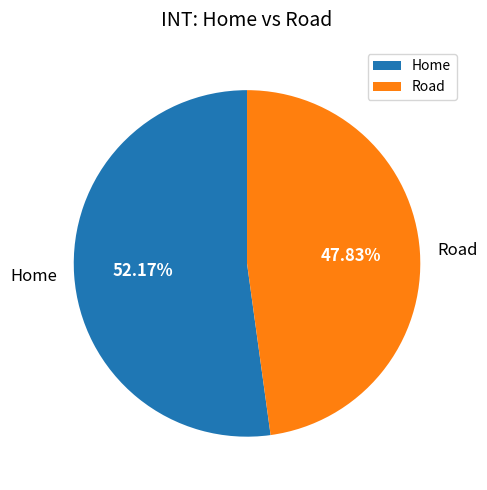

Which slice represents more than half of the pie?

Home